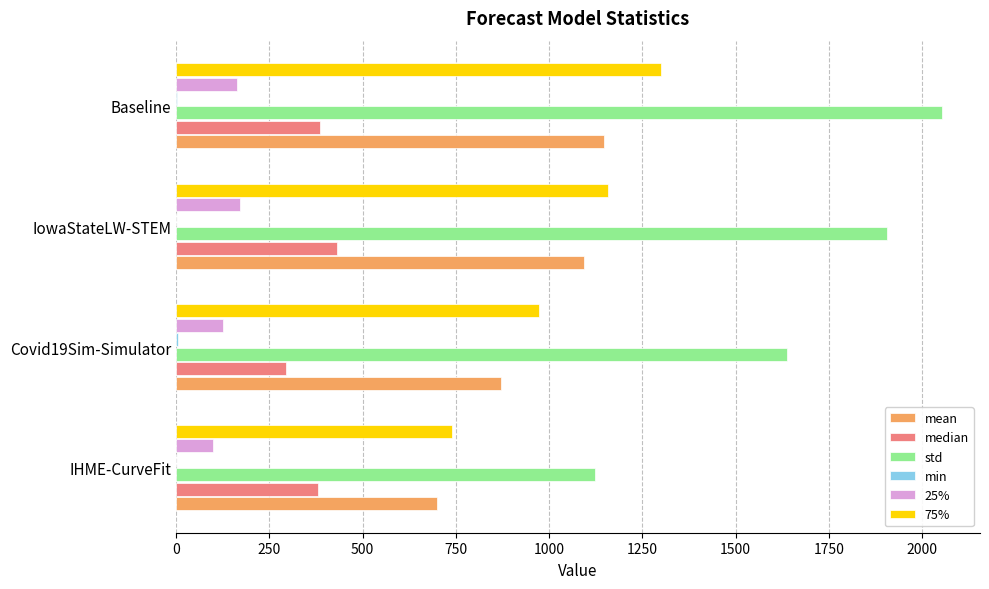

The value of std at IowaStateLW-STEM is 1905.6. True or false?

True